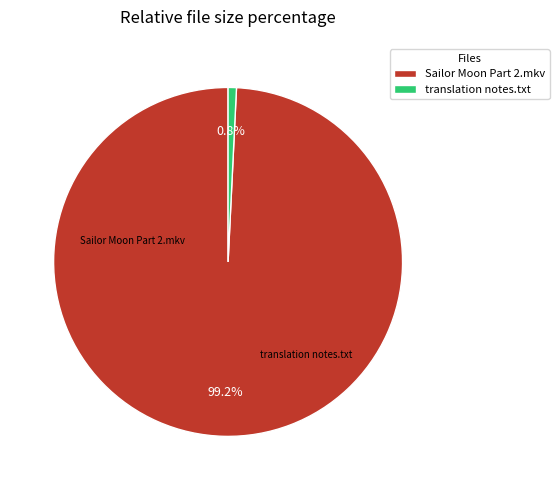

Combined, do translation notes.txt and Sailor Moon Part 2.mkv account for over 50%?

Yes